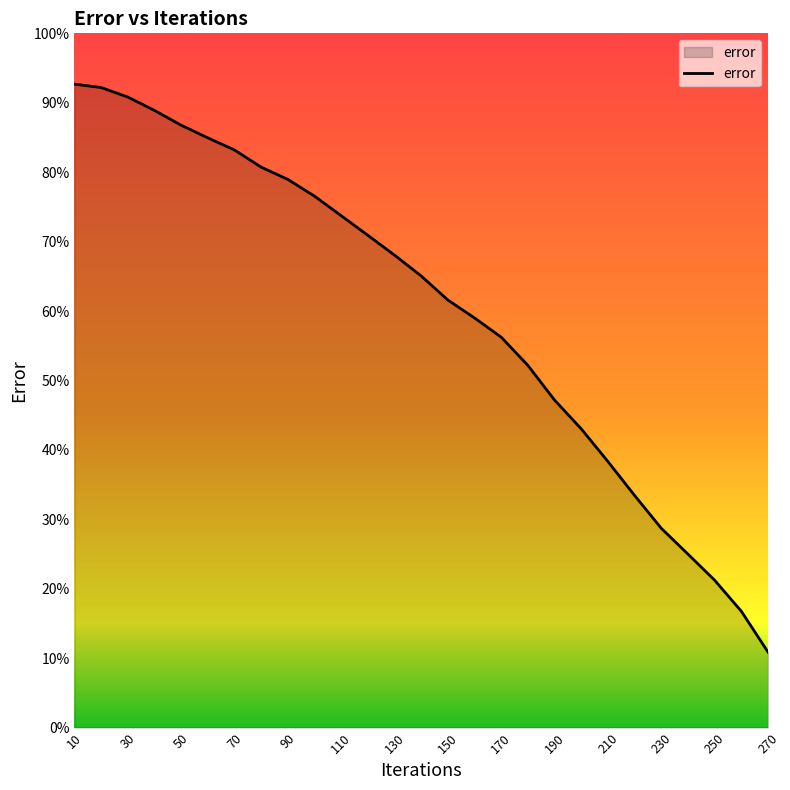

What is the difference between the maximum and minimum values?

81.8